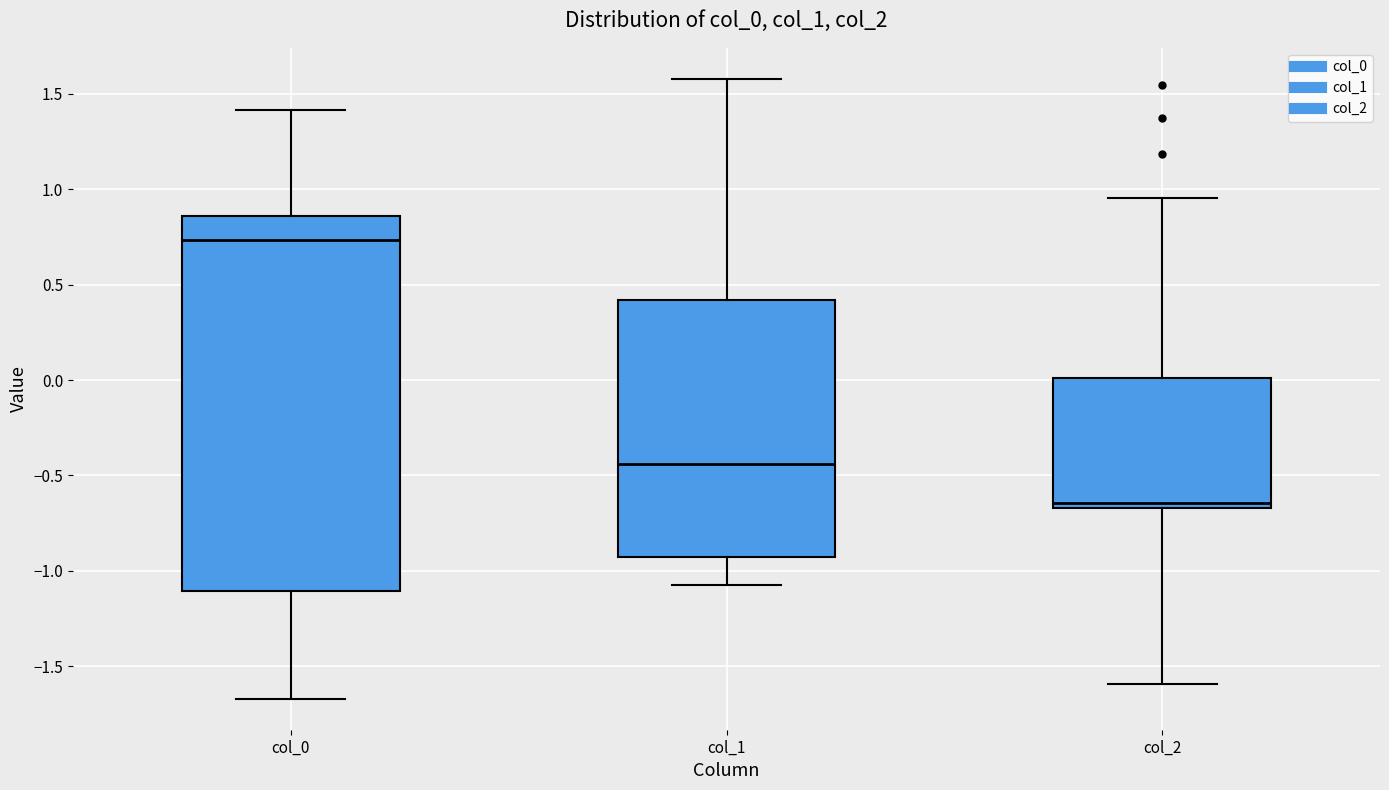

Where does the upper whisker of the box for col_2 end on the y-axis? The values are not printed on the chart, so give them approximately, as read against the axis.

0.95